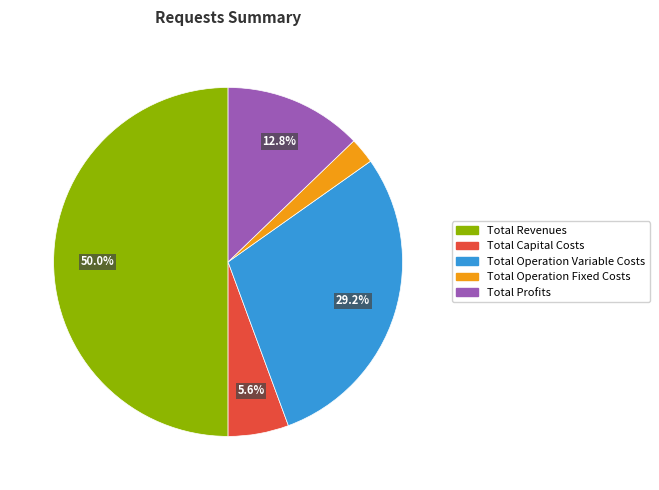

Does Total Capital Costs represent more than half of the total?

No